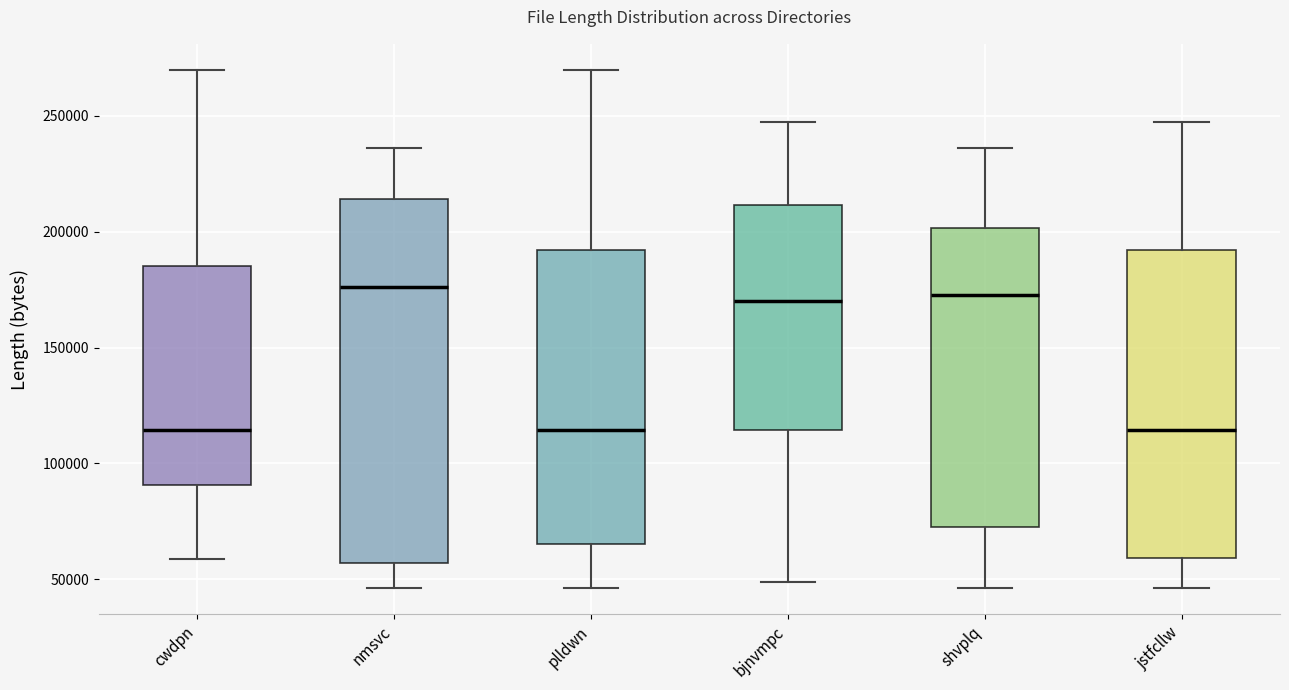

Comparing the boxes themselves (not the whiskers), which one is the tallest?

nmsvc